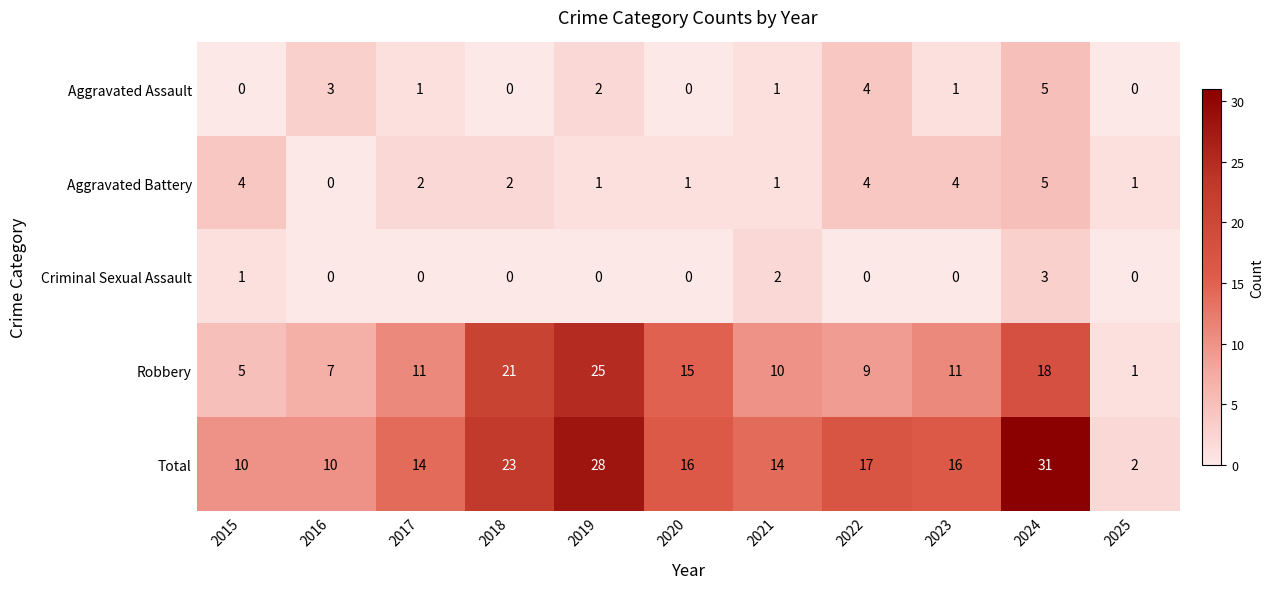

What is the average value of the Total series?

16